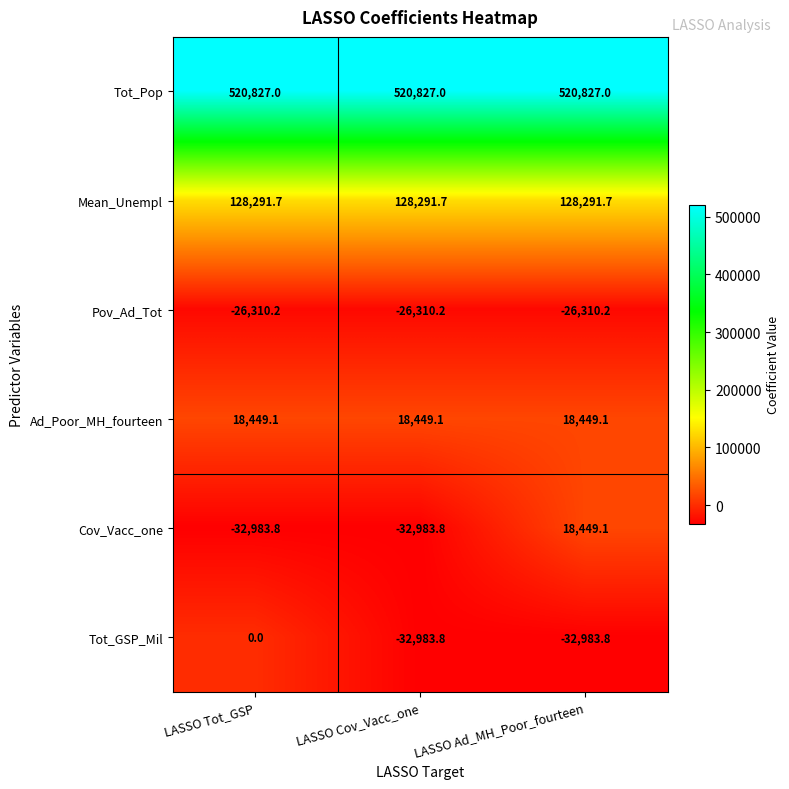

What is the smallest value displayed?

-32983.8